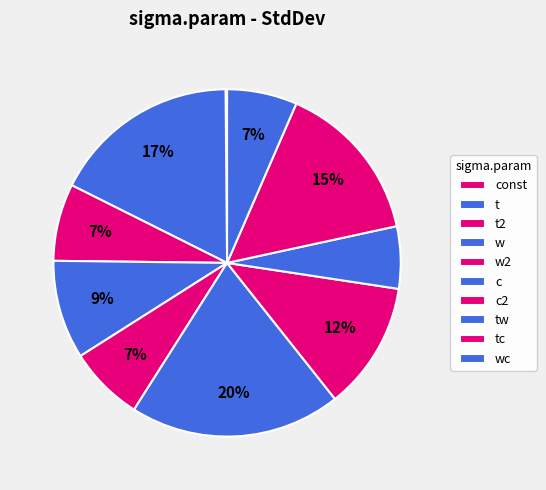

Is it true that tc is 20% of the pie?

False